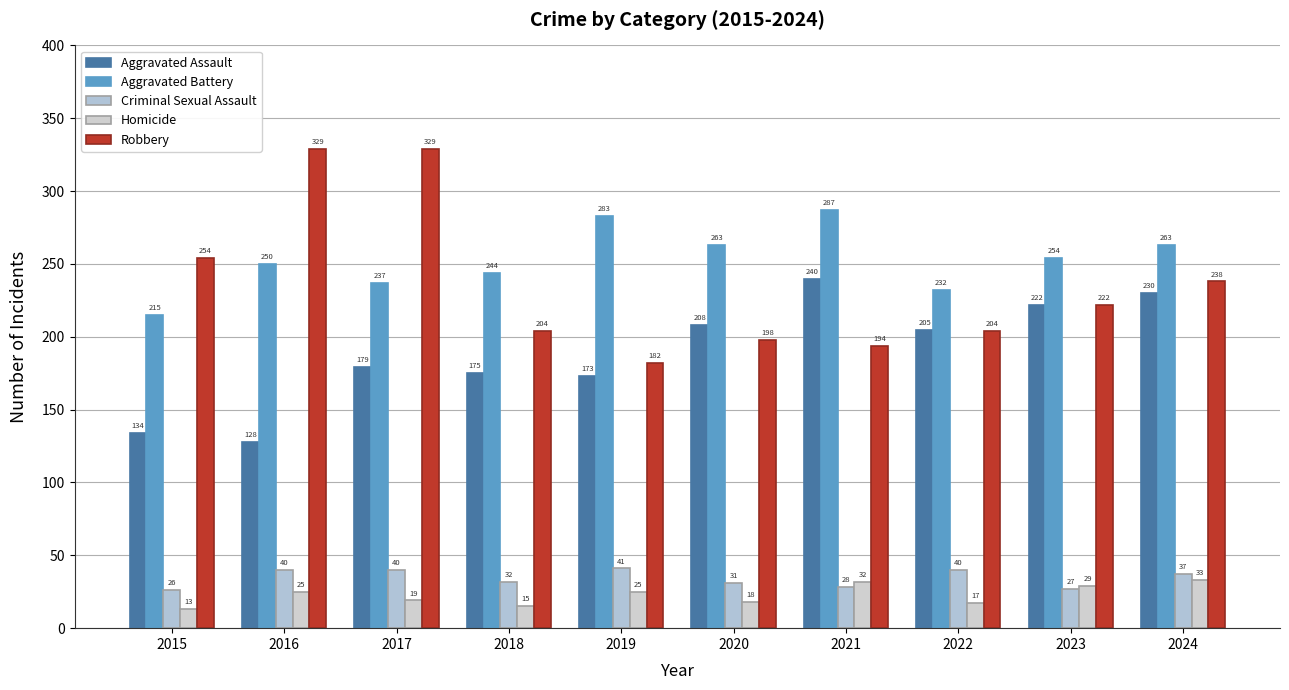

What is the difference between the second highest and second lowest values in the Aggravated Assault series?

96